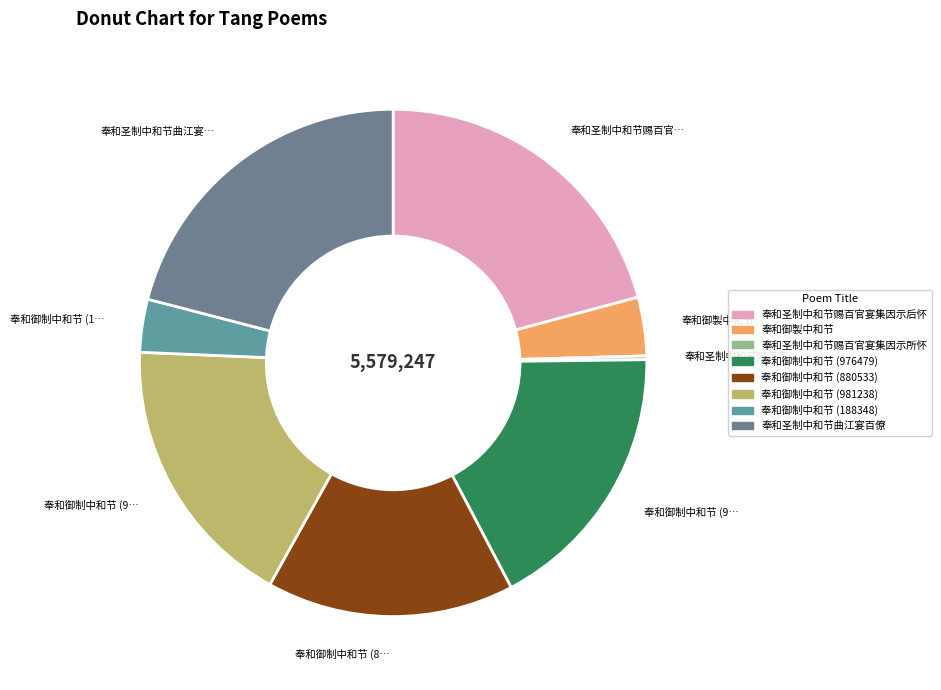

To the nearest percent, what is the difference between the largest and smallest slice percentages?

21%